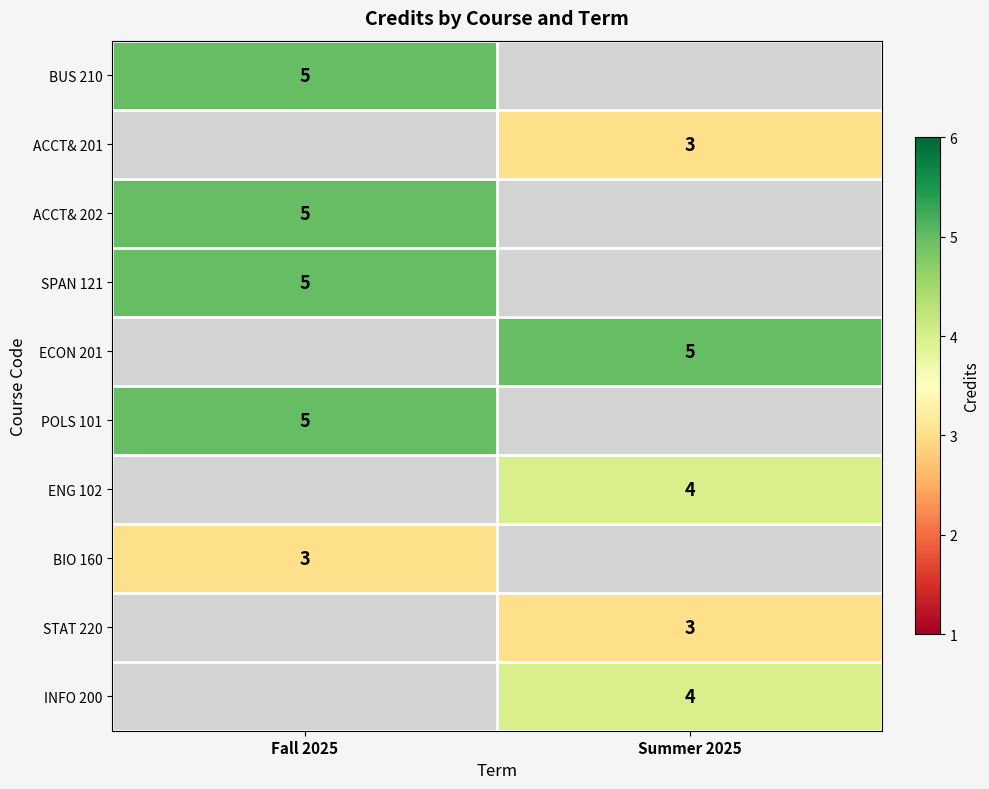

How many series are shown in this chart?

10